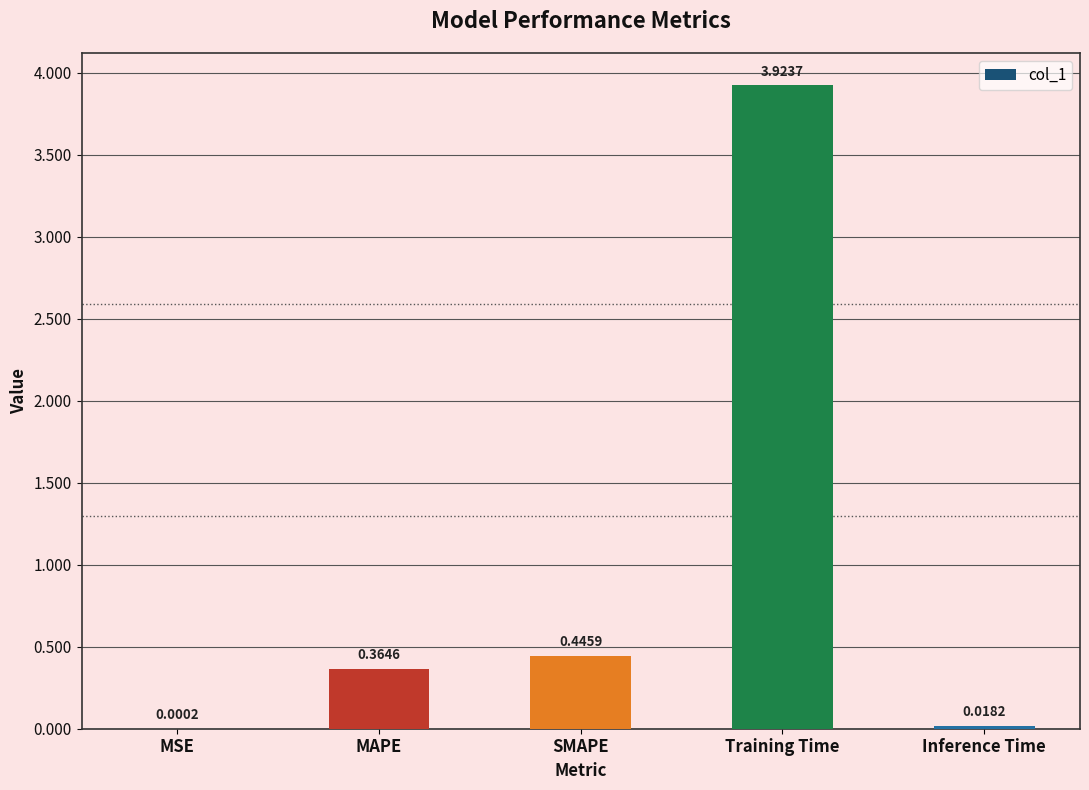

How many categories are shown in the chart?

5